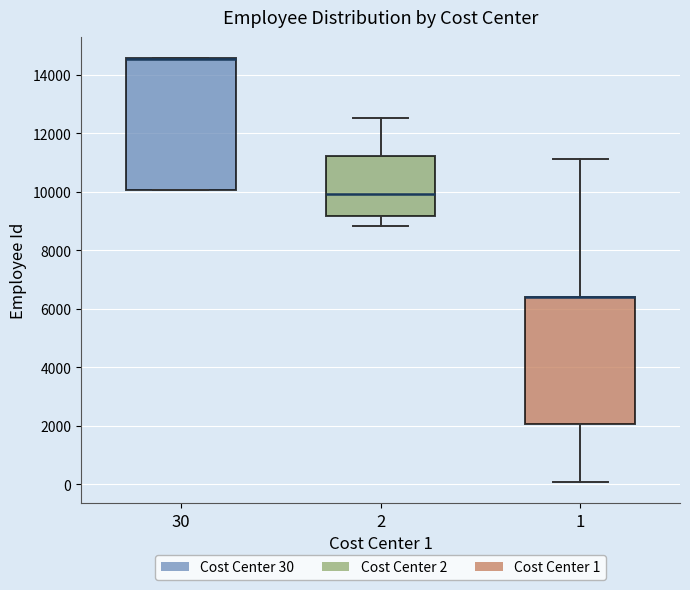

Reading left to right, read every box against the y-axis: the position of its median line, the range the box covers, and the ends of its whiskers. The values are not printed on the chart, so give them approximately, as read against the axis.

30: median 14600 (drawn on the box's upper edge), box 10000 to 14600, whiskers 10000 to 14600
2: median 10000, box 9200 to 11200, whiskers 8800 to 12600
1: median 6400 (drawn on the box's upper edge), box 2000 to 6400, whiskers 0 to 11200